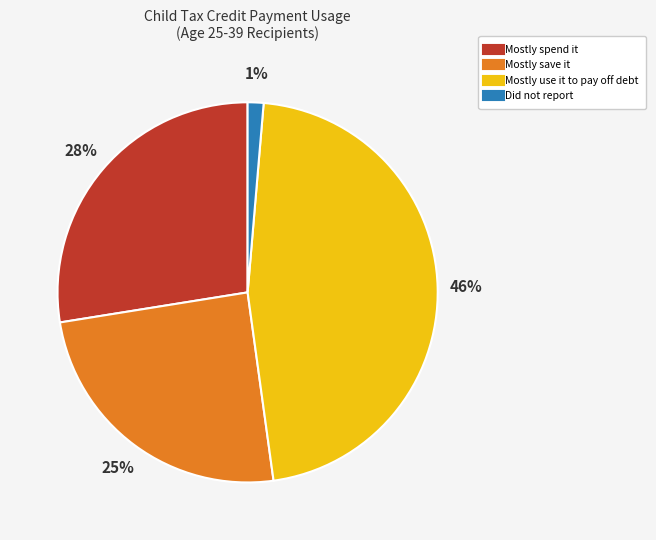

Count the number of slices in the pie.

4